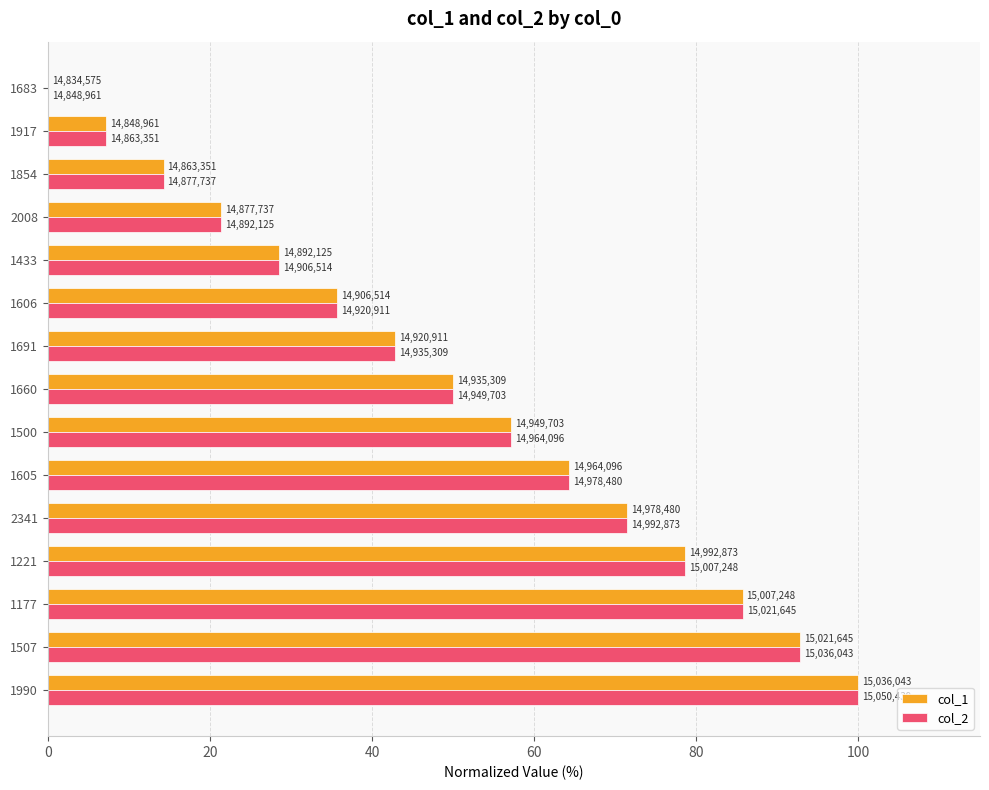

What are all the series names shown in the legend?

col_1, col_2